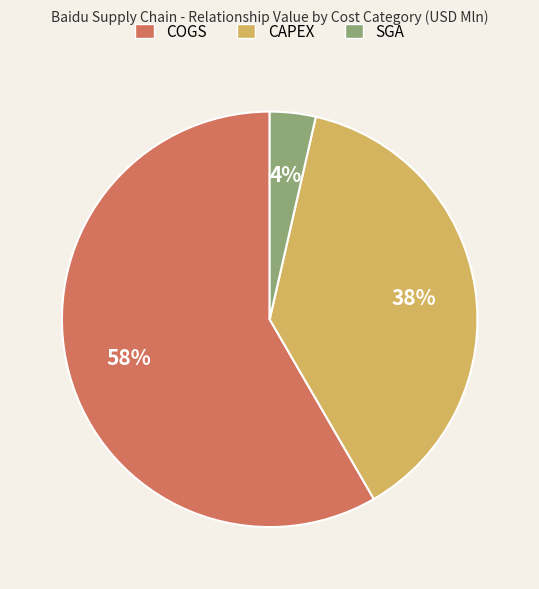

How many segments does this pie chart have?

3